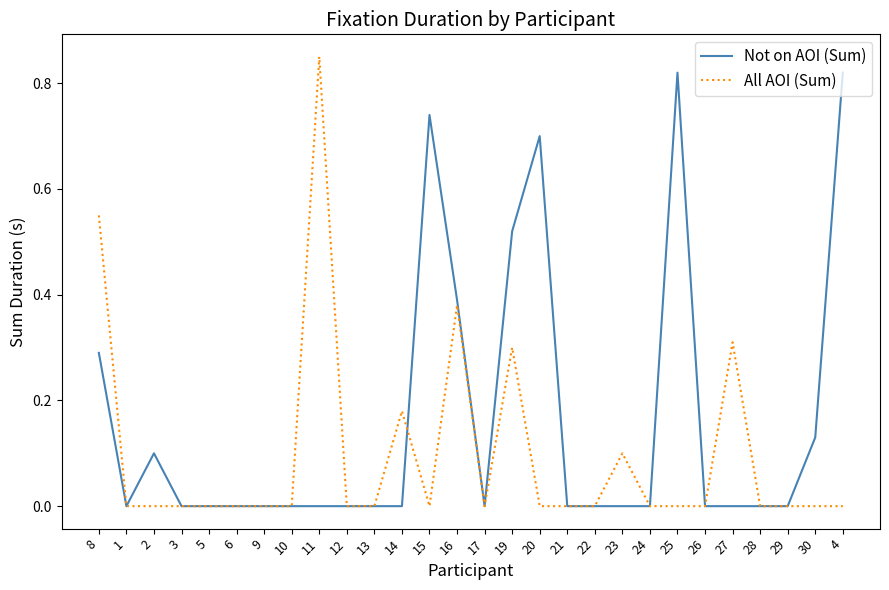

List the series in order of their overall mean, highest first.

Not on AOI (Sum), All AOI (Sum)